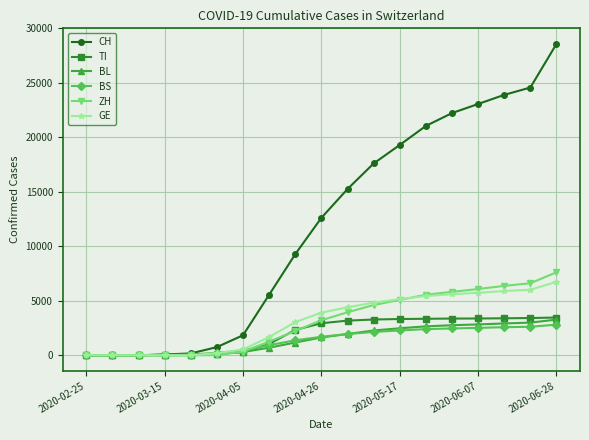

How many data points in ZH are less than 3216?

9